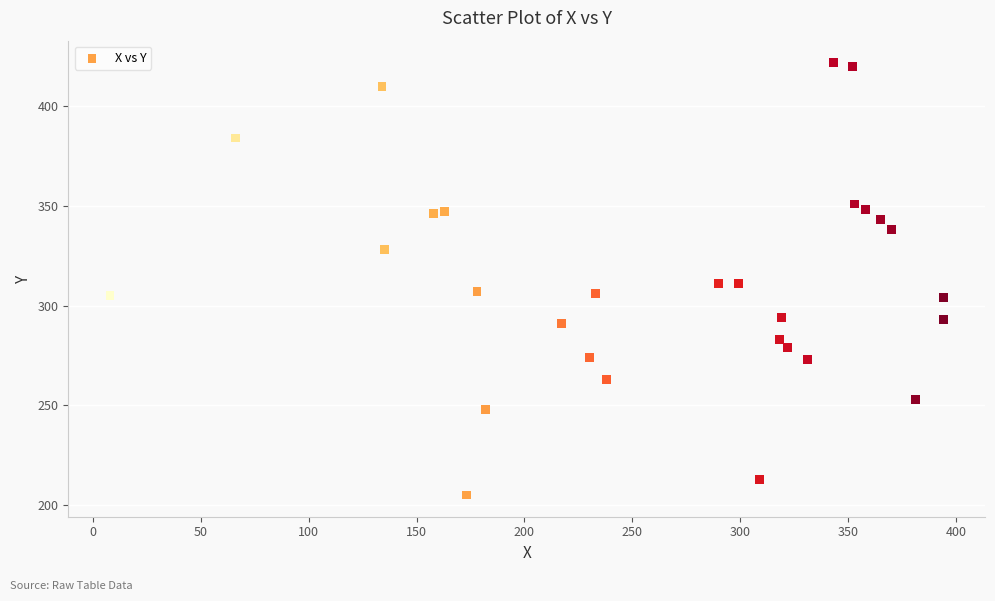

What is the range of X values (max minus min)?

386